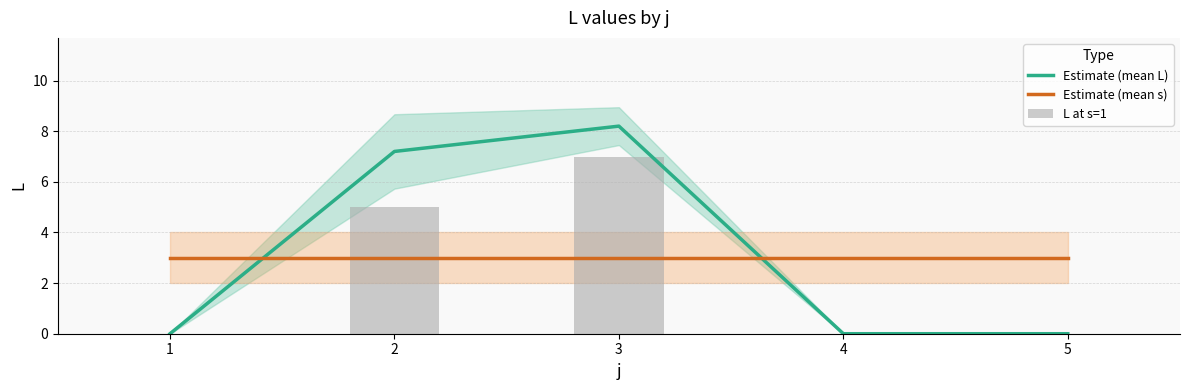

Reading left to right, list all the values displayed in this chart.

Estimate (mean L): 1=0.0	2=7.2	3=8.2	4=0.0	5=0.0
Estimate (mean s): 1=3.0	2=3.0	3=3.0	4=3.0	5=3.0
L at s=1: 1=0.0	2=5.0	3=7.0	4=0.0	5=0.0